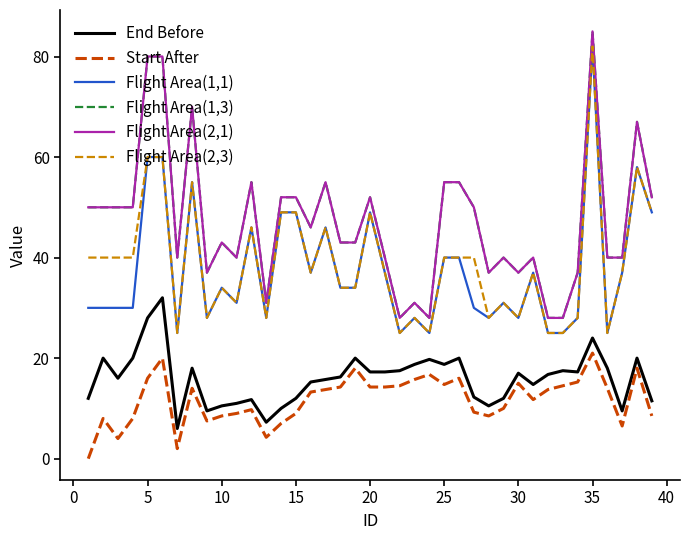

List the series in order of their peak value, lowest first.

Start After, End Before, Flight Area(1,1), Flight Area(2,3), Flight Area(1,3), Flight Area(2,1)